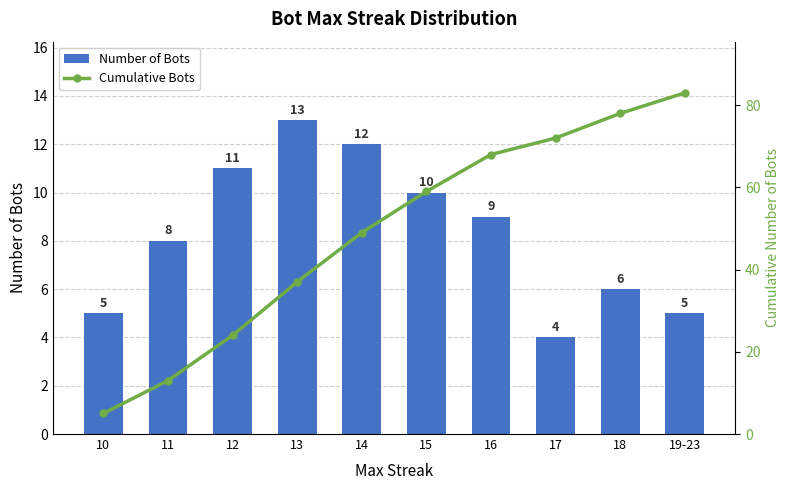

List the labels in order of Number of Bots value, largest first.

13, 14, 12, 15, 16, 11, 18, 10, 19-23, 17